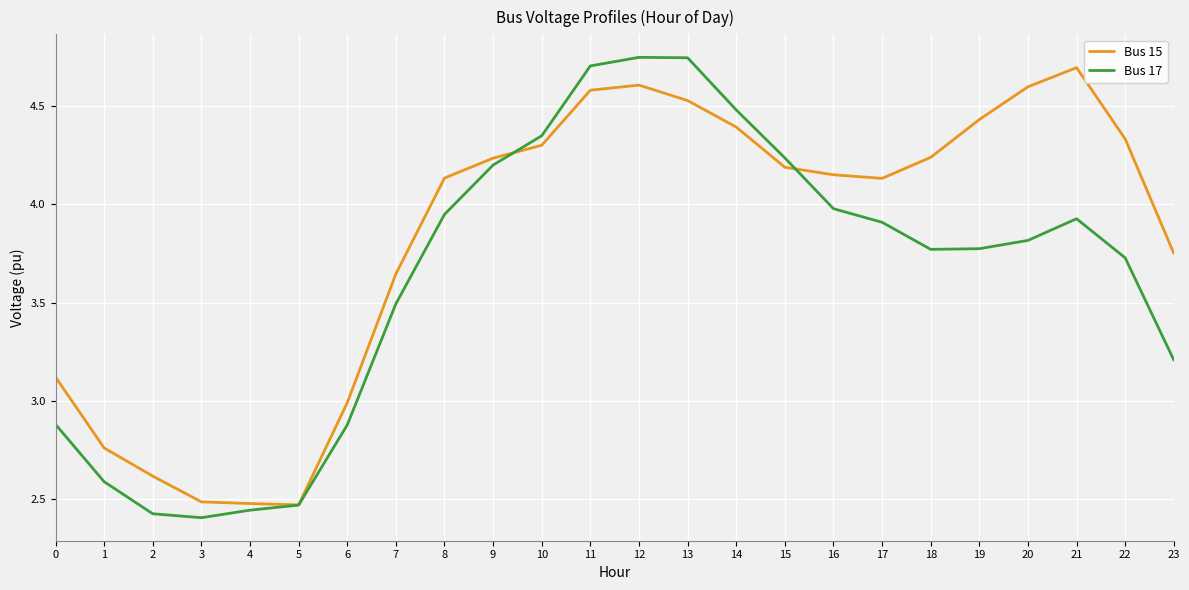

True or false: Bus 15 has a value of 2.5 at 5.

True